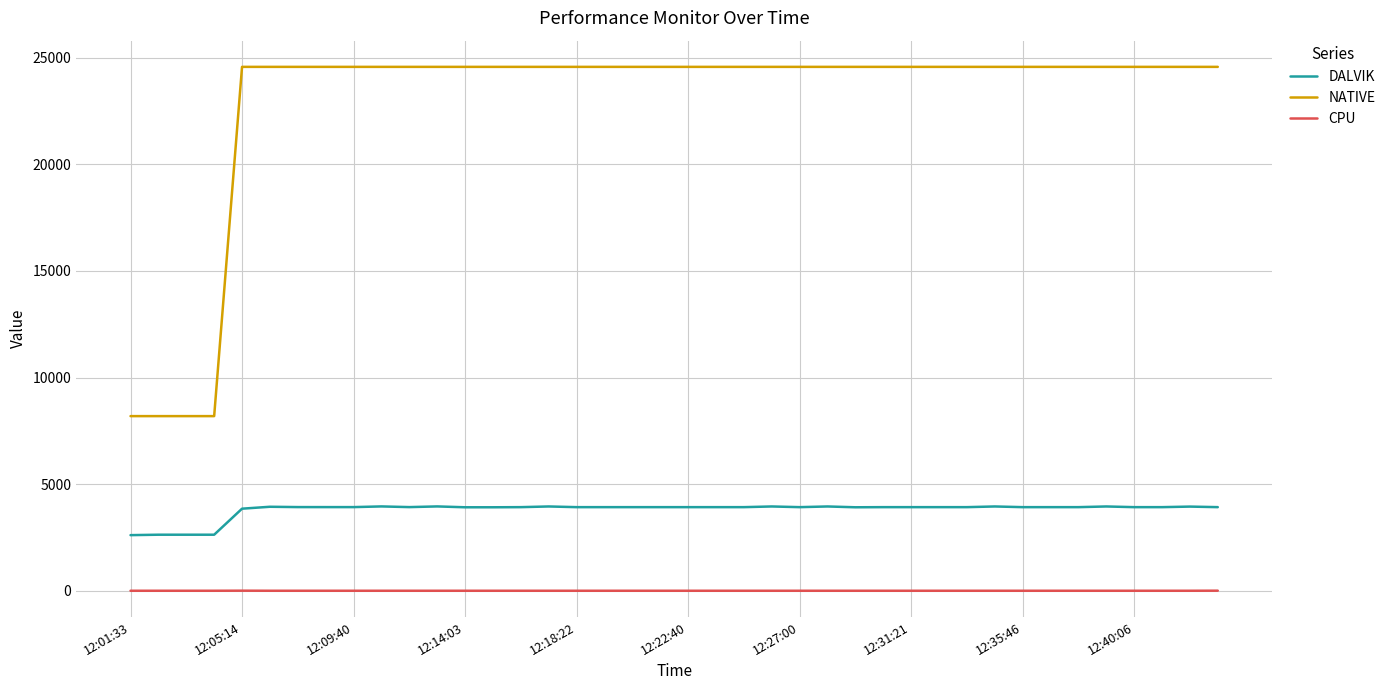

Which series has the largest range (max minus min)?

NATIVE